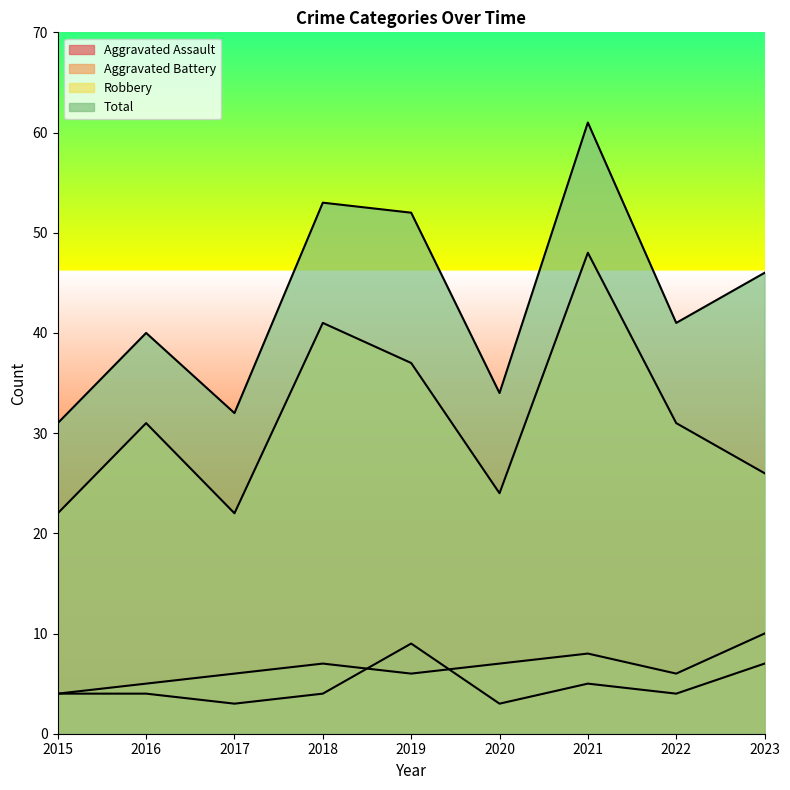

Reading left to right, what are all the values shown in this chart?

Aggravated Assault: 2015=4	2016=4	2017=3	2018=4	2019=9	2020=3	2021=5	2022=4	2023=7
Aggravated Battery: 2015=4	2016=5	2017=6	2018=7	2019=6	2020=7	2021=8	2022=6	2023=10
Robbery: 2015=22	2016=31	2017=22	2018=41	2019=37	2020=24	2021=48	2022=31	2023=26
Total: 2015=31	2016=40	2017=32	2018=53	2019=52	2020=34	2021=61	2022=41	2023=46